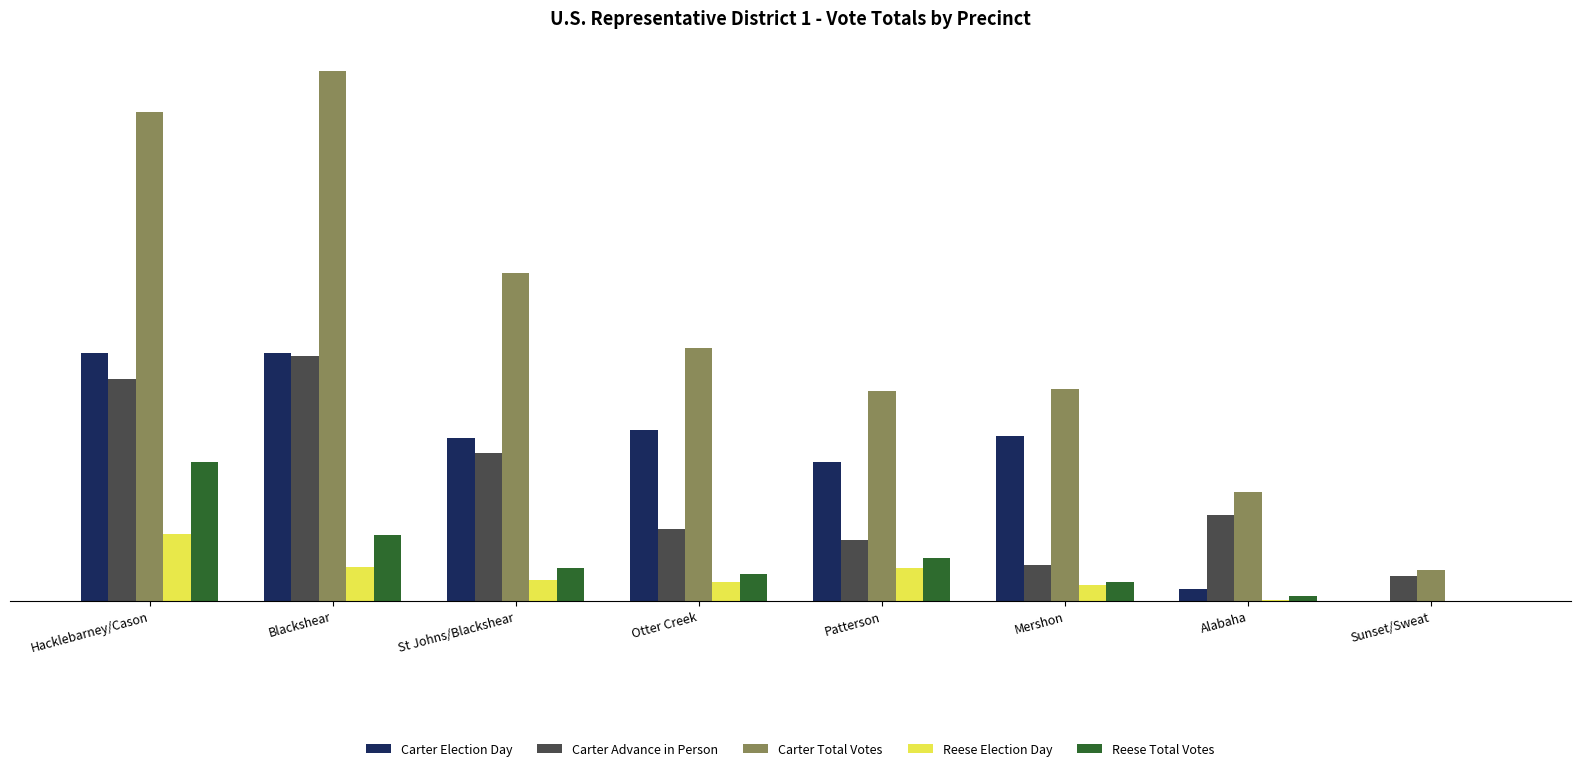

At which category is the sum across all series the highest?

Hacklebarney/Cason